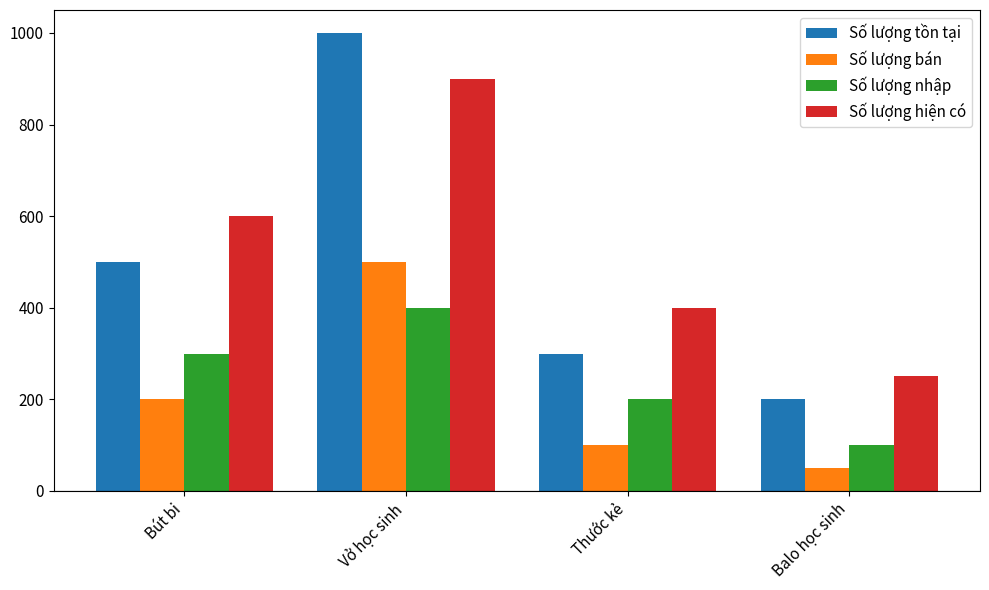

Reading left to right, transcribe all the data shown in this chart.

Số lượng tồn tại: Bút bi=500	Vở học sinh=1000	Thước kẻ=300	Balo học sinh=200
Số lượng bán: Bút bi=200	Vở học sinh=500	Thước kẻ=100	Balo học sinh=50
Số lượng nhập: Bút bi=300	Vở học sinh=400	Thước kẻ=200	Balo học sinh=100
Số lượng hiện có: Bút bi=600	Vở học sinh=900	Thước kẻ=400	Balo học sinh=250